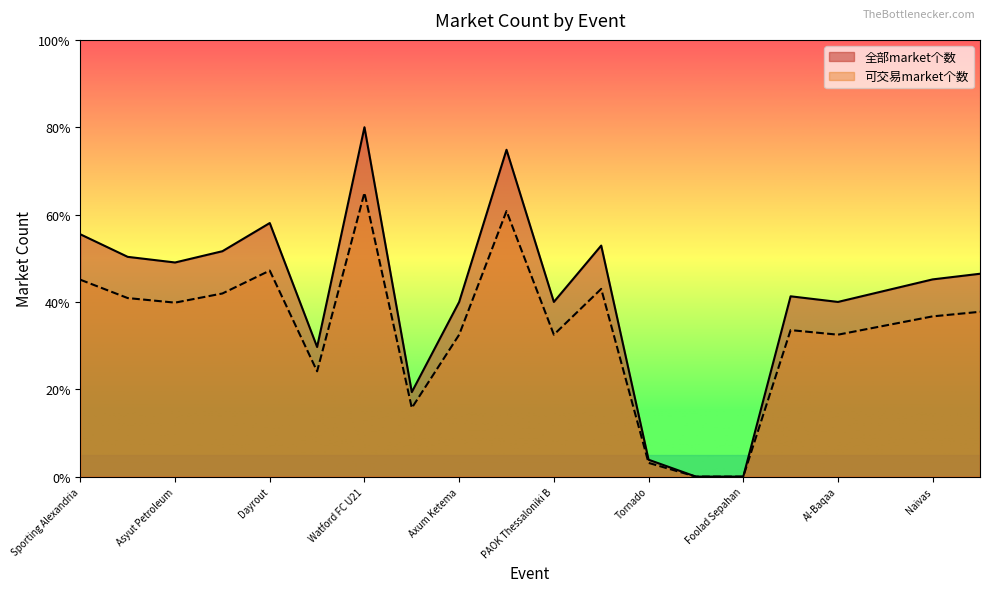

What position from the left is Tornado?

13